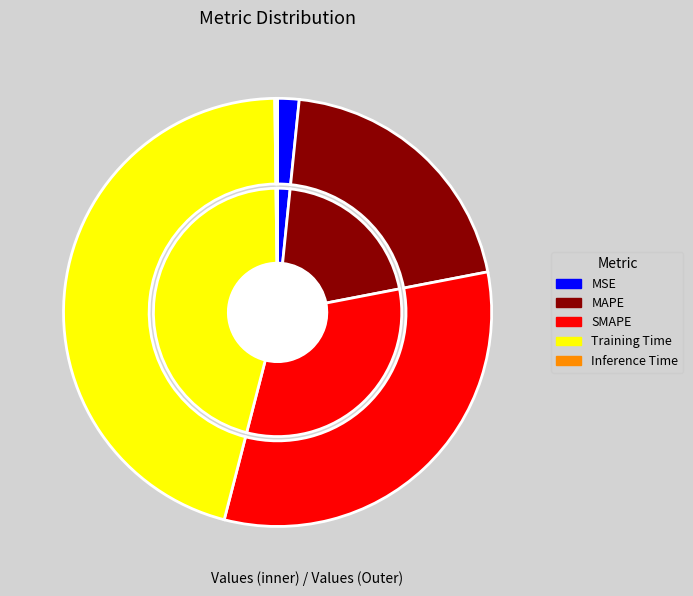

What is the largest slice in the pie chart?

Training Time